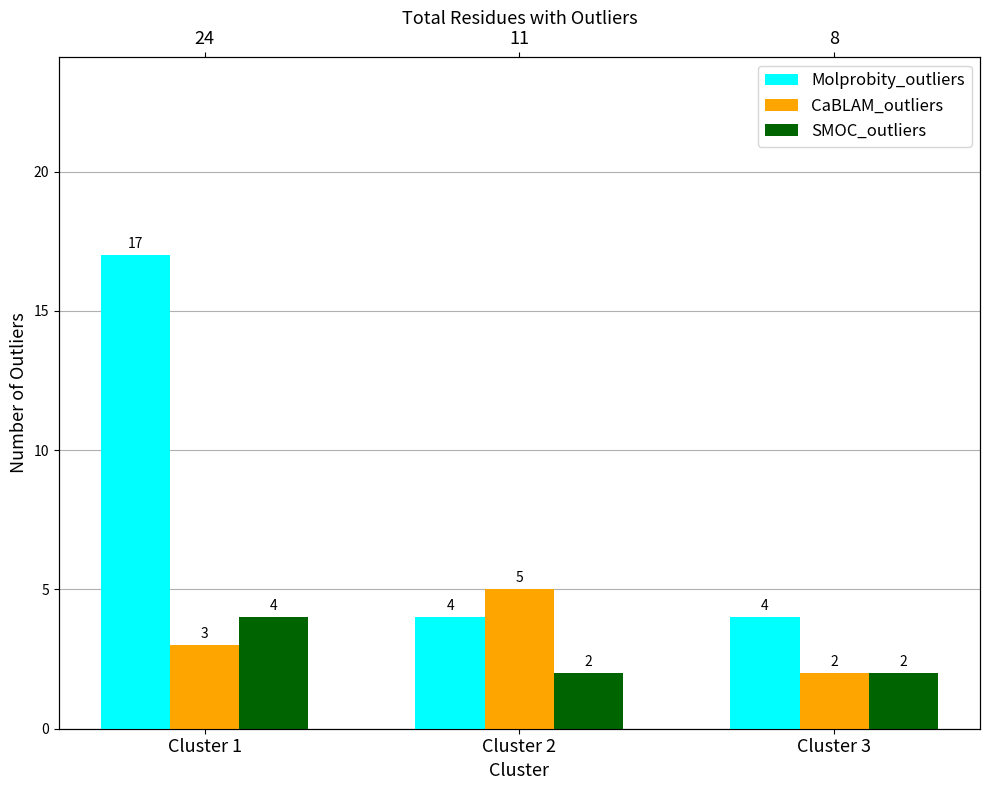

What is the approximate value of CaBLAM_outliers at Cluster 2?

5